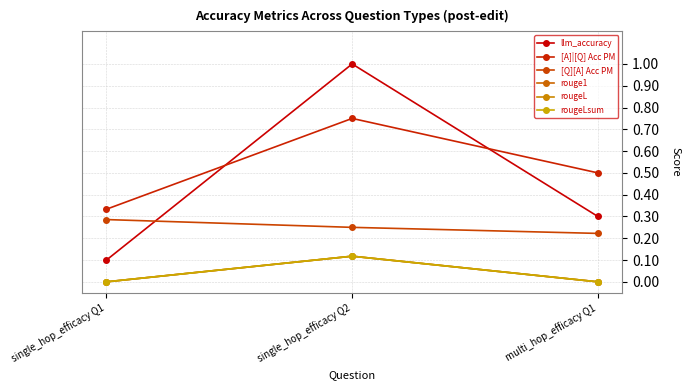

Between single_hop_efficacy Q1 and single_hop_efficacy Q2, which series saw the biggest shift?

llm_accuracy